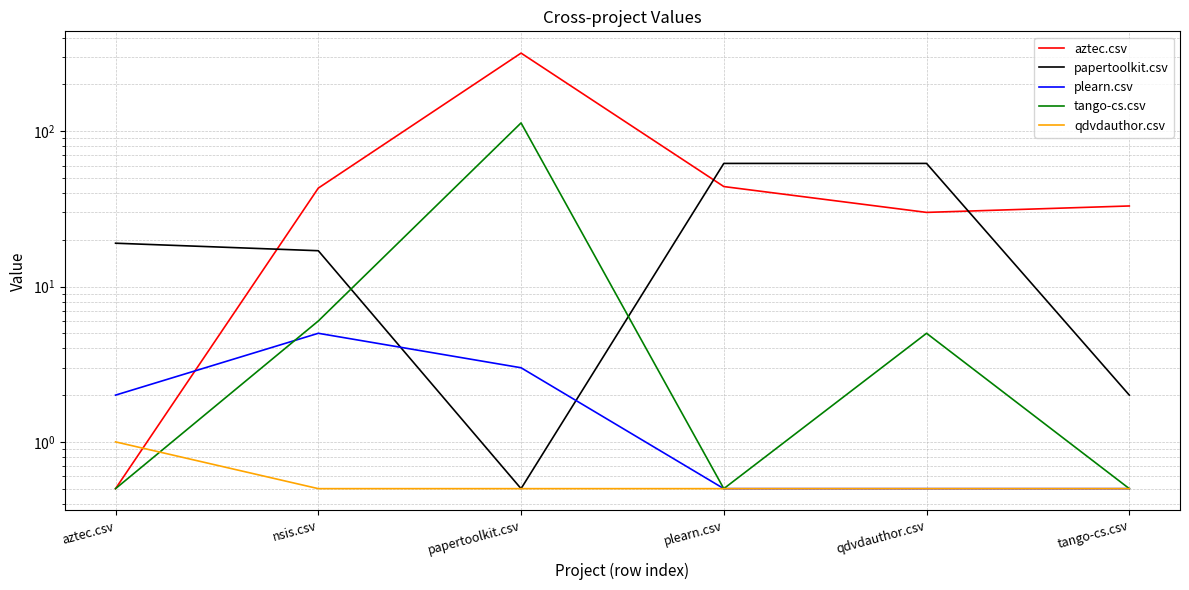

Count the qdvdauthor.csv values in the range 0 to 1.

6